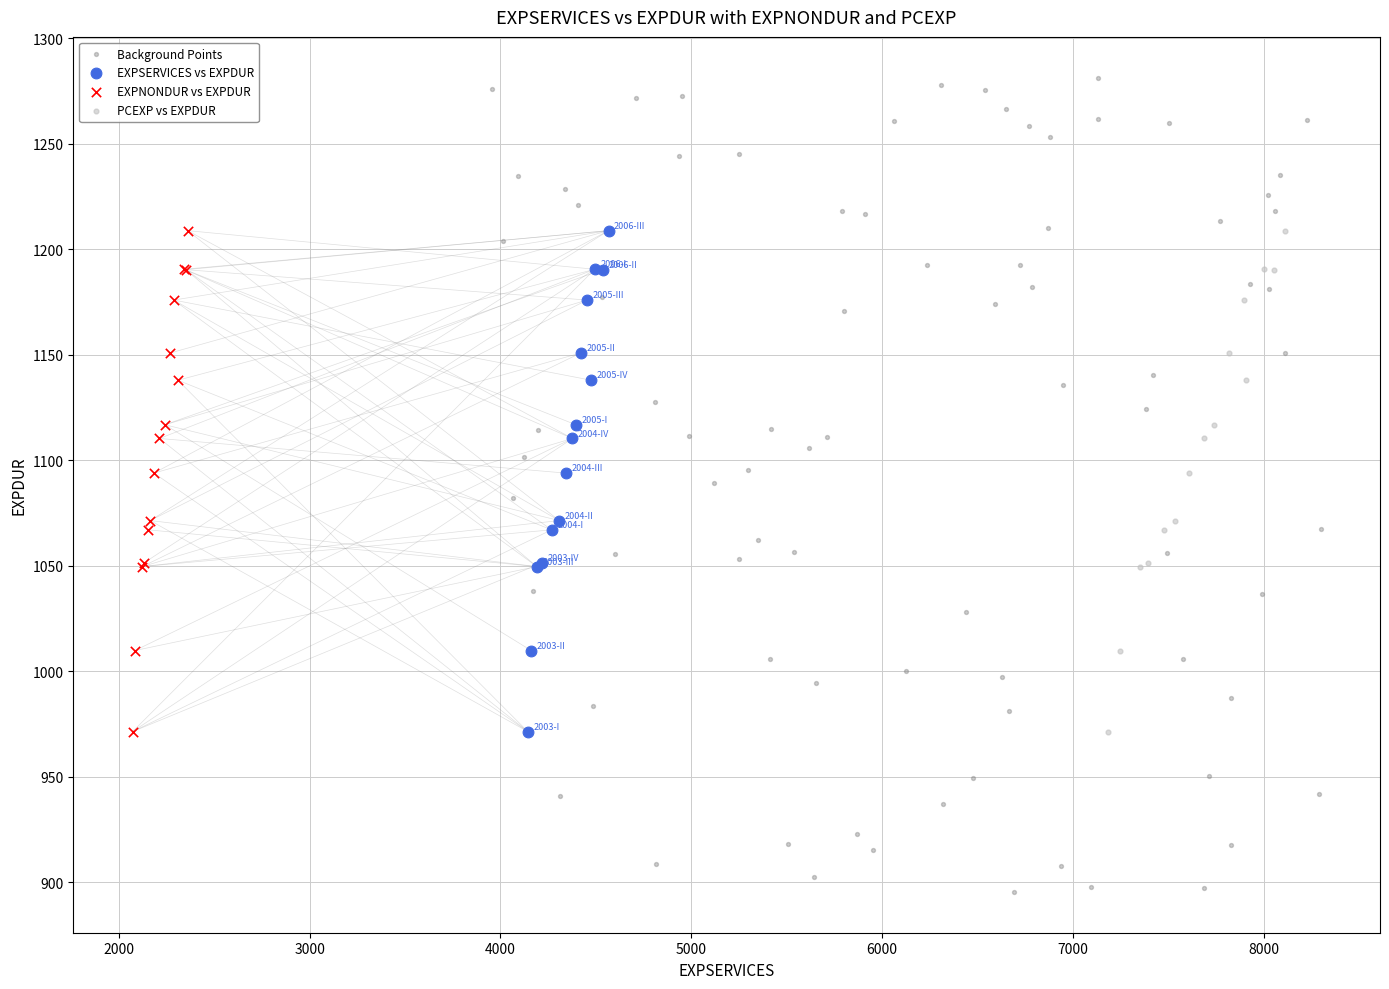

Which series reaches the minimum Y coordinate?

Background Points